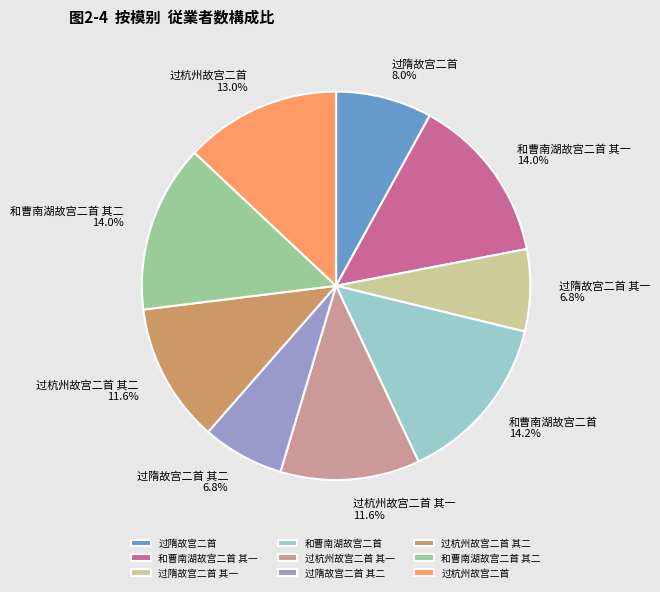

Is it true that 过杭州故宫二首 其二 is 12% of the pie?

True